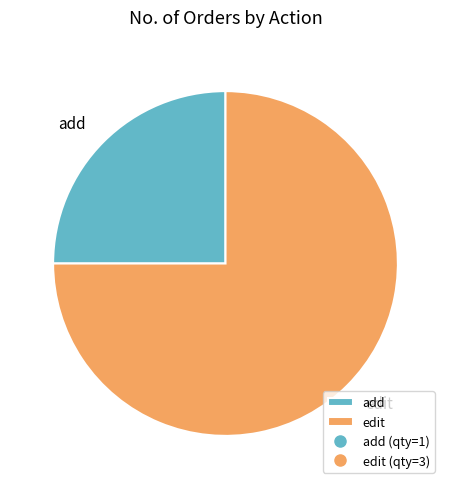

Is edit the majority of the pie?

Yes